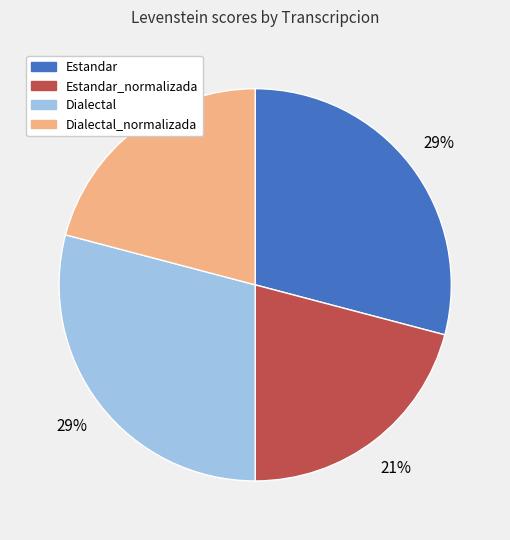

To the nearest percent, what is the difference between the largest and smallest slice percentages?

8%